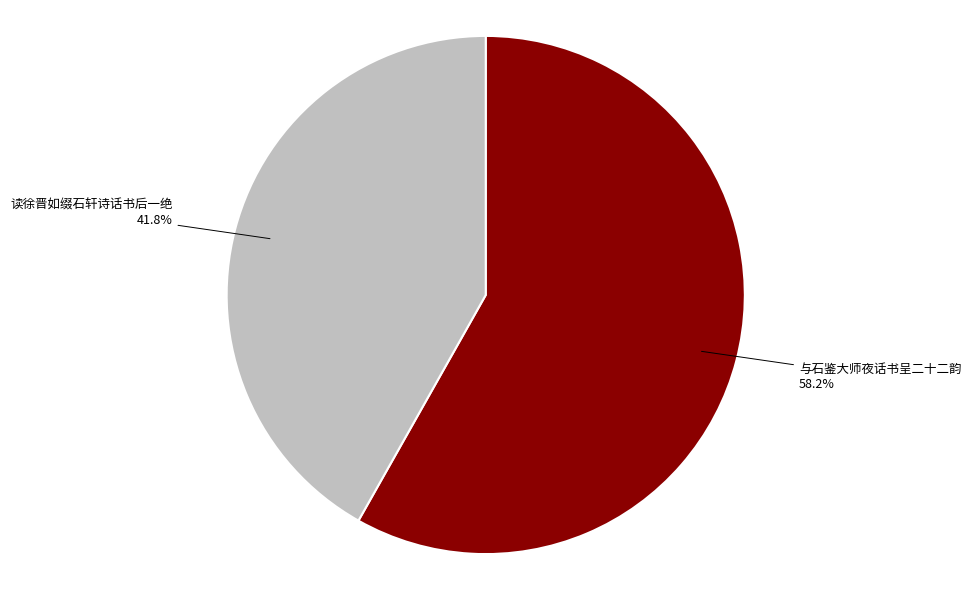

What portion of the pie excludes 与石鉴大师夜话书呈二十二韵?

41.8%